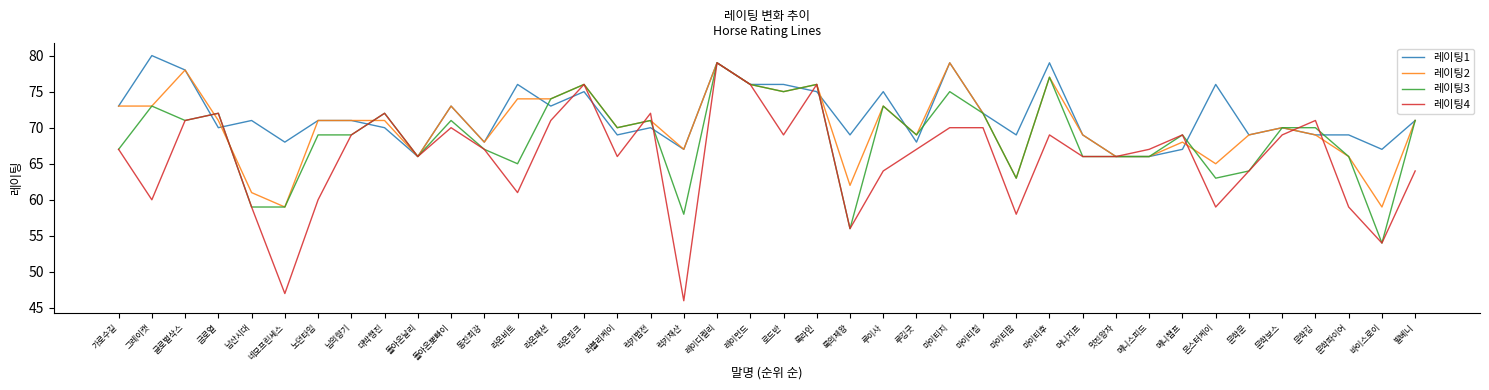

Which series has the widest spread of values?

레이팅4